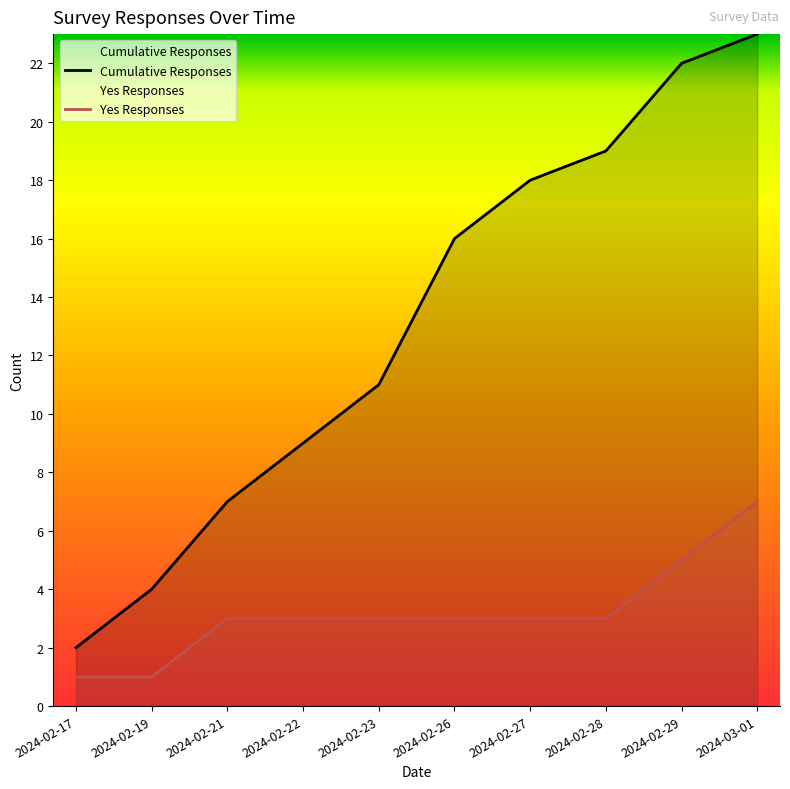

Reading left to right, transcribe all the data shown in this chart.

Cumulative Responses: 2024-02-17=2	2024-02-19=4	2024-02-21=7	2024-02-22=9	2024-02-23=11	2024-02-26=16	2024-02-27=18	2024-02-28=19	2024-02-29=22	2024-03-01=23
Yes Responses: 2024-02-17=1	2024-02-19=1	2024-02-21=3	2024-02-22=3	2024-02-23=3	2024-02-26=3	2024-02-27=3	2024-02-28=3	2024-02-29=5	2024-03-01=7